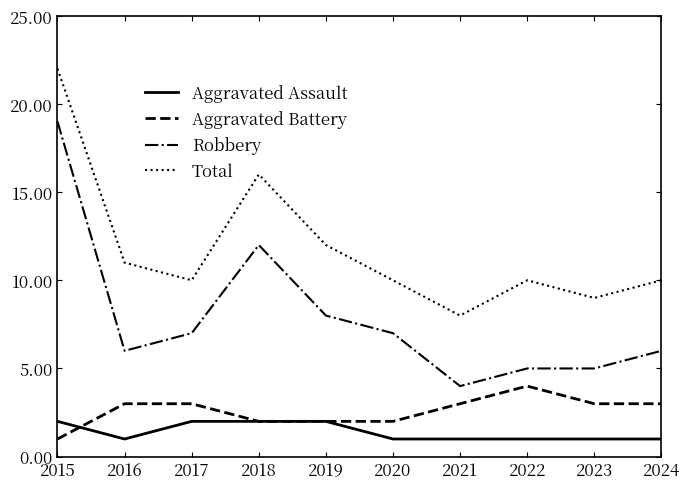

Reading right to left, transcribe all the data shown in this chart.

Aggravated Assault: 2024=1	2023=1	2022=1	2021=1	2020=1	2019=2	2018=2	2017=2	2016=1	2015=2
Aggravated Battery: 2024=3	2023=3	2022=4	2021=3	2020=2	2019=2	2018=2	2017=3	2016=3	2015=1
Robbery: 2024=6	2023=5	2022=5	2021=4	2020=7	2019=8	2018=12	2017=7	2016=6	2015=19
Total: 2024=10	2023=9	2022=10	2021=8	2020=10	2019=12	2018=16	2017=10	2016=11	2015=22